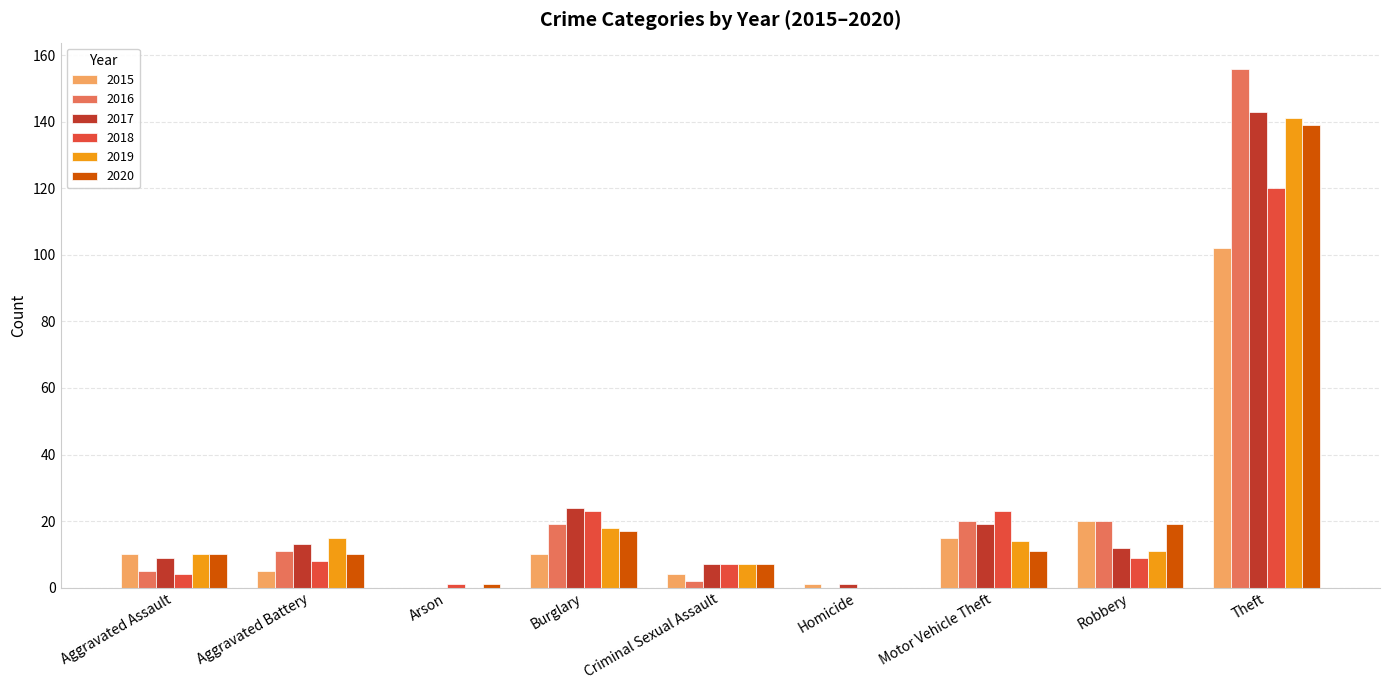

What are all the series names shown in the legend?

2015, 2016, 2017, 2018, 2019, 2020